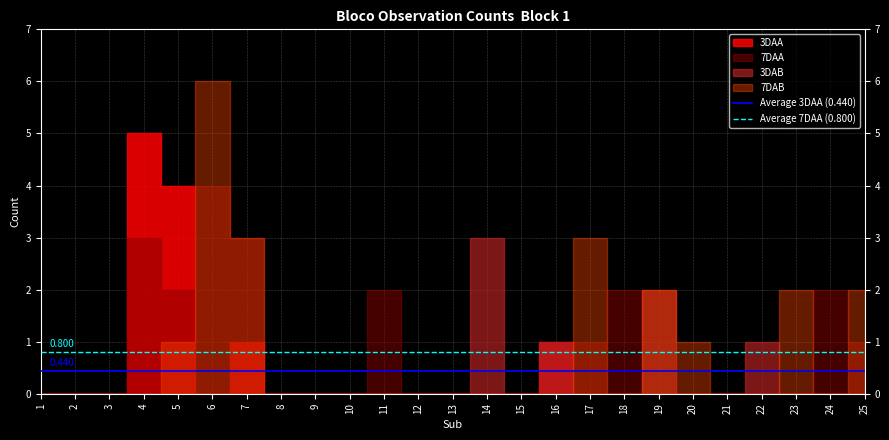

Is the value of Average 7DAA (0.800) at 1 greater than the value of Average 3DAA (0.440) at 1?

Yes